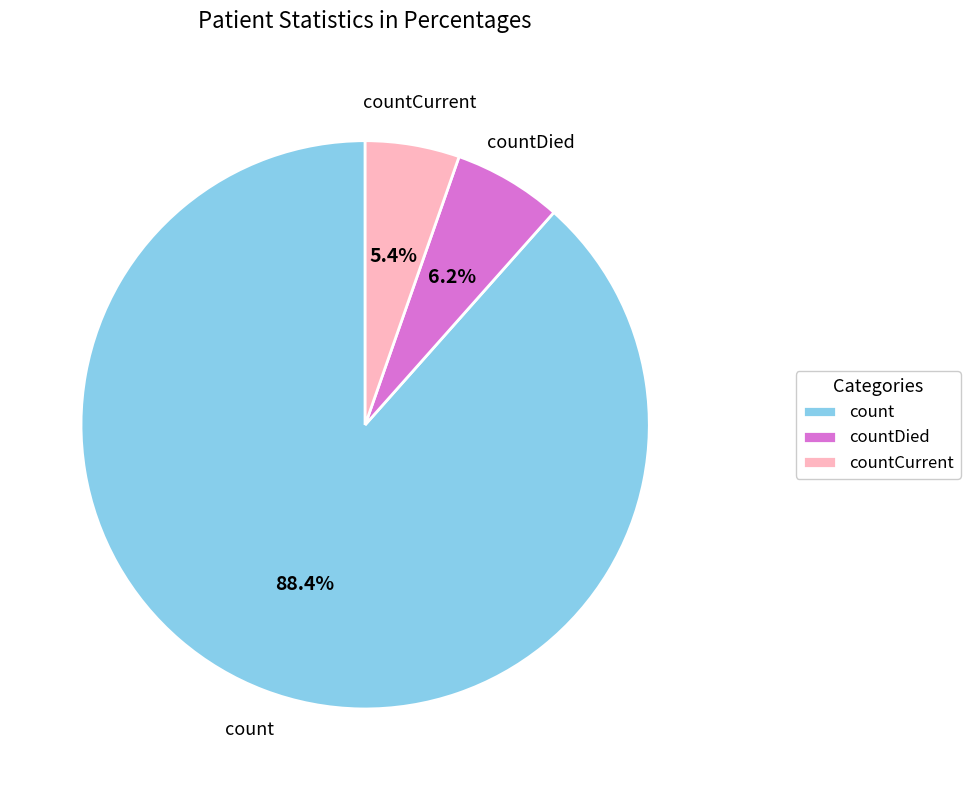

To the nearest percent, what is the average slice percentage?

33%